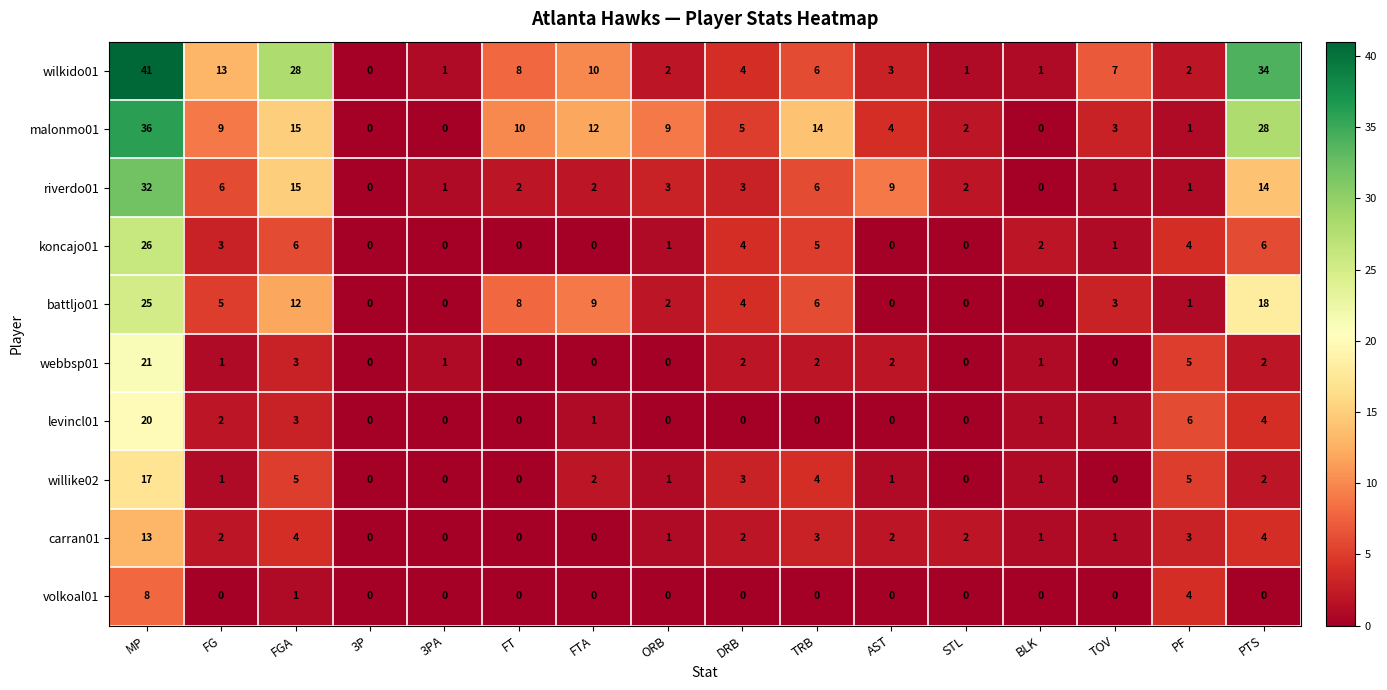

What is the sum of the wilkido01 values at FT and DRB?

12